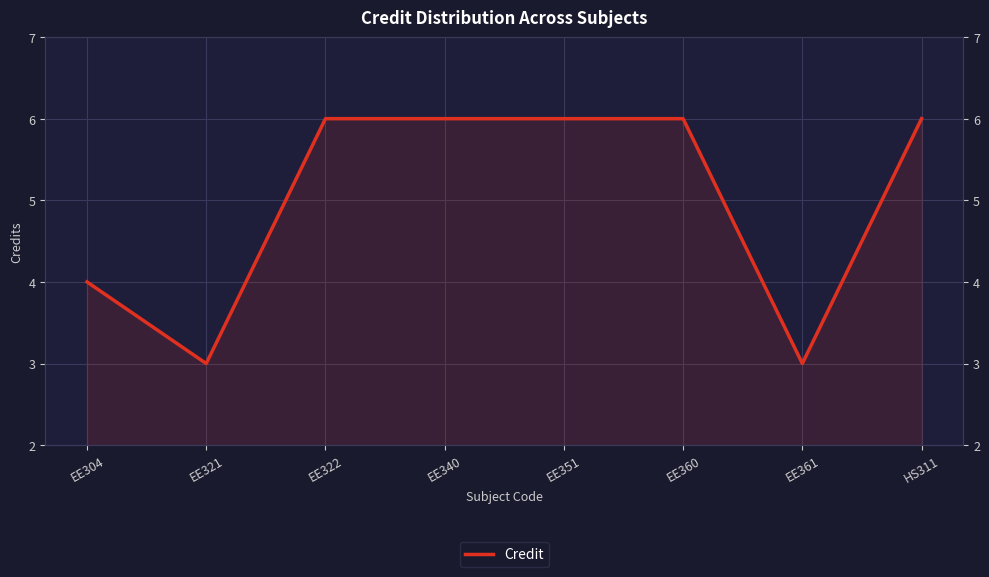

What position from the left is EE304?

1